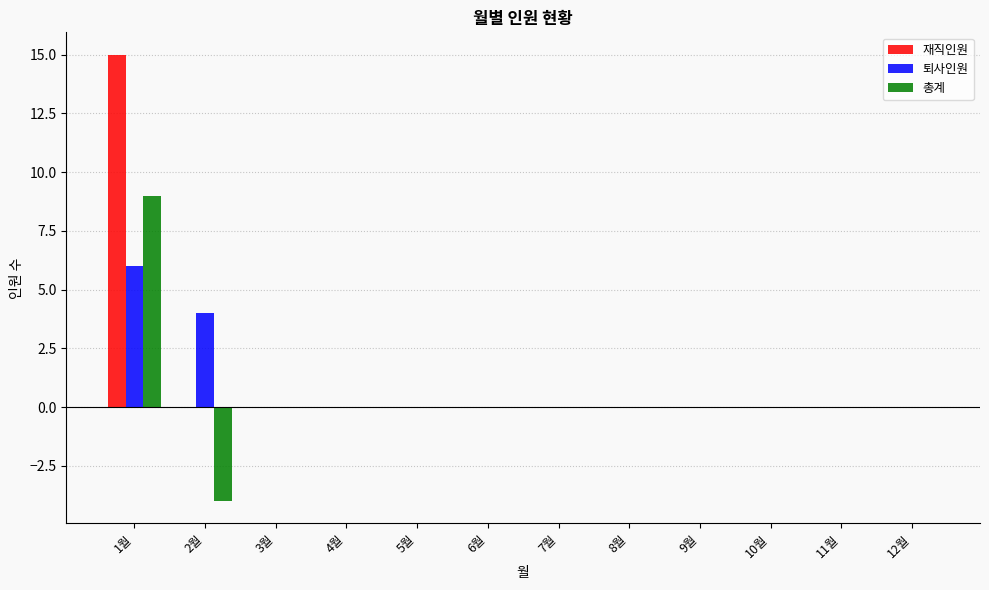

Which category has the highest value in the 총계 series?

1월